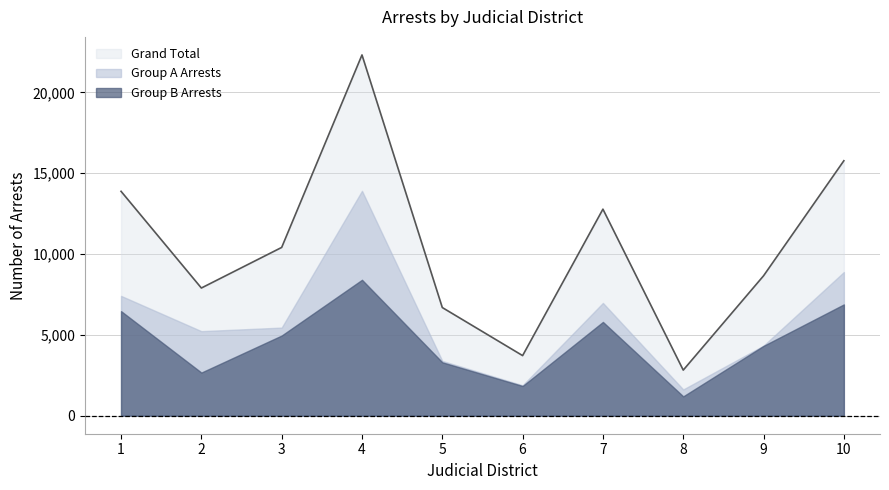

What is the difference between the Group B Arrests values at 8 and 9?

3125